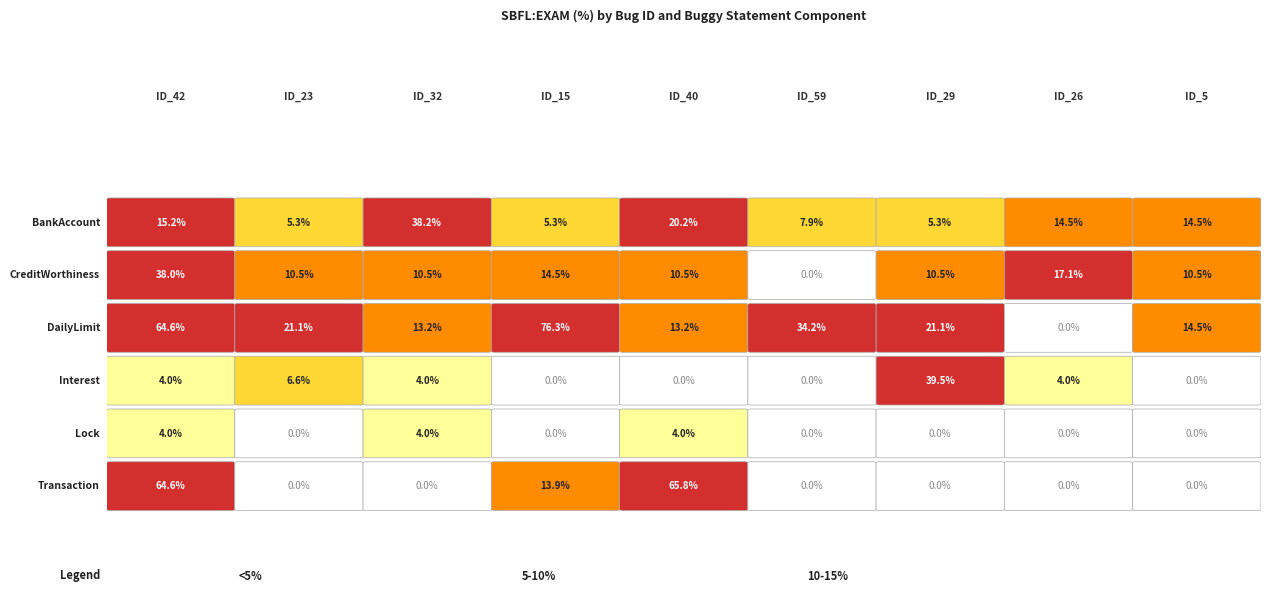

How many values in Interest.Account are above zero?

5